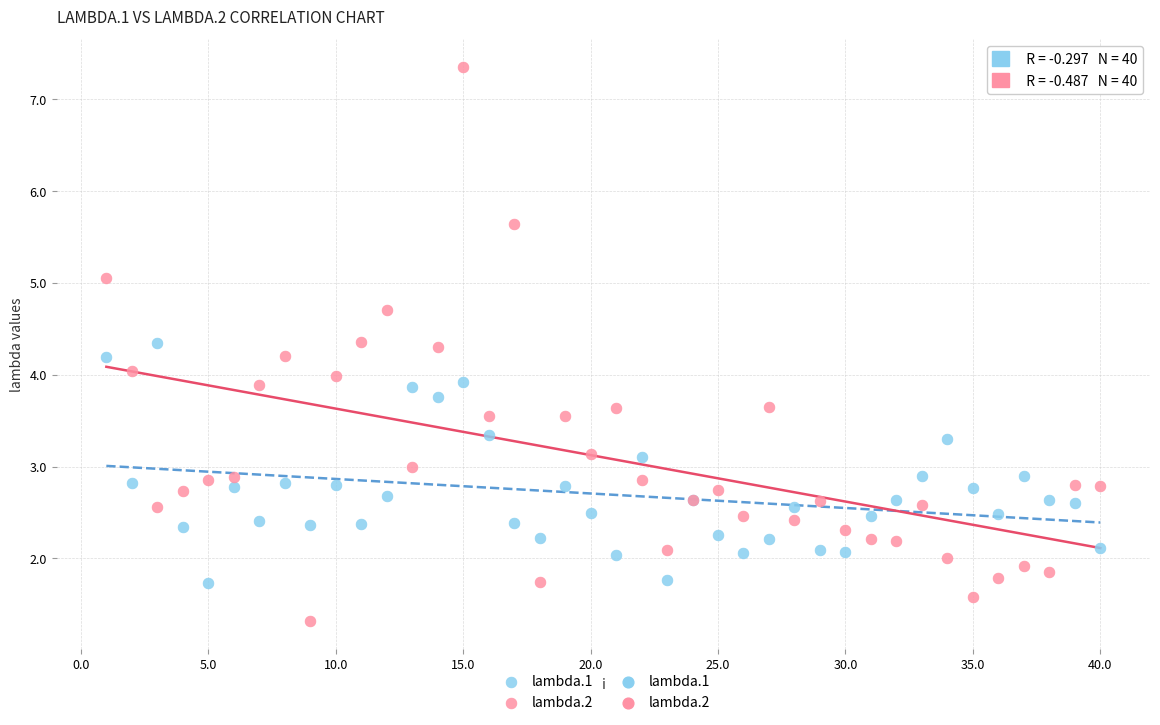

Which series reaches the minimum Y coordinate?

lambda.2